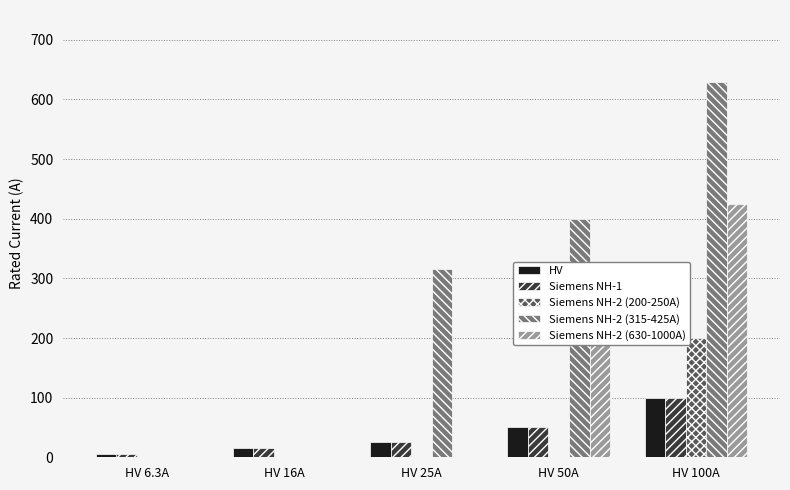

Is the value of Siemens NH-2 (630-1000A) at HV 50A greater than the value of Siemens NH-1 at HV 16A?

Yes